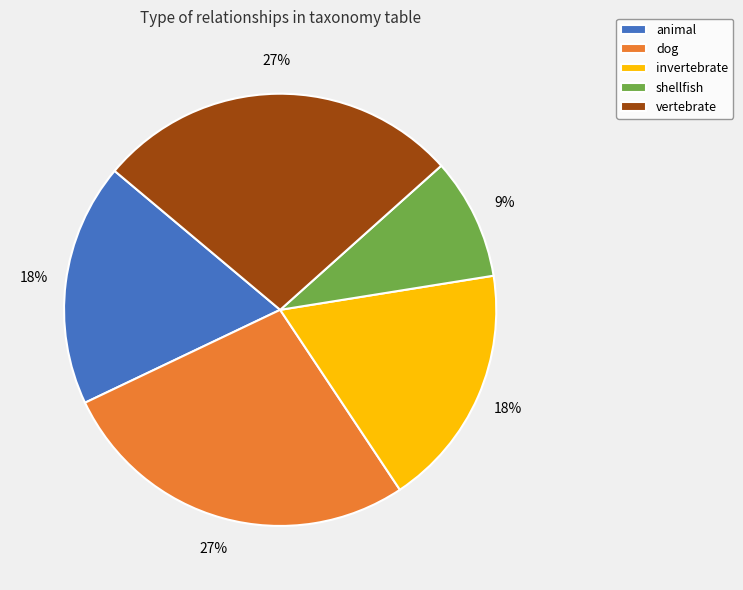

What percentage is the invertebrate slice, to the nearest percent?

18%